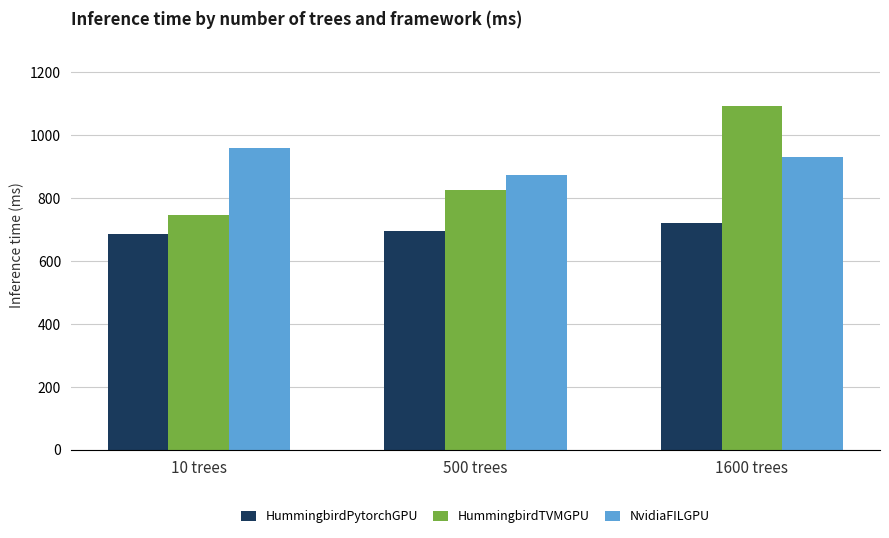

Which series changed the most between 500 trees and 1600 trees?

HummingbirdTVMGPU